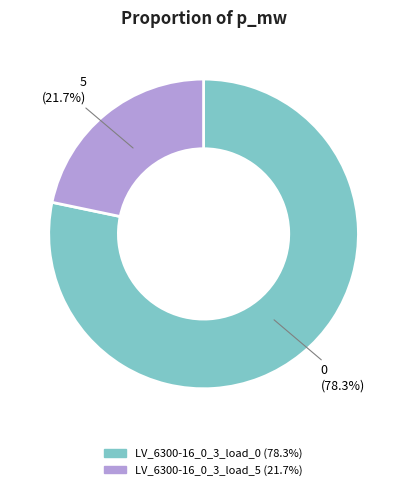

How many segments does this pie chart have?

2